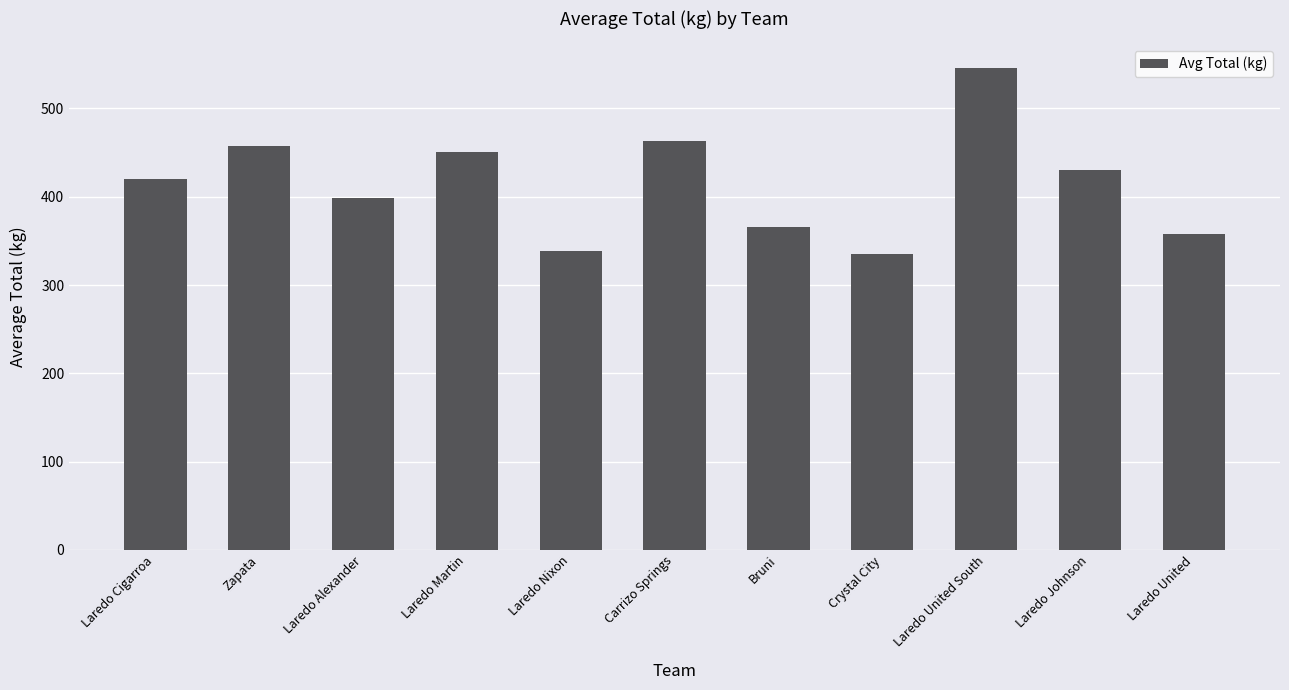

Reading left to right, transcribe all the data shown in this chart.

420.5	457.6	398.0	450.2	338.5	462.8	365.7	335.6	545.6	429.8	358.3